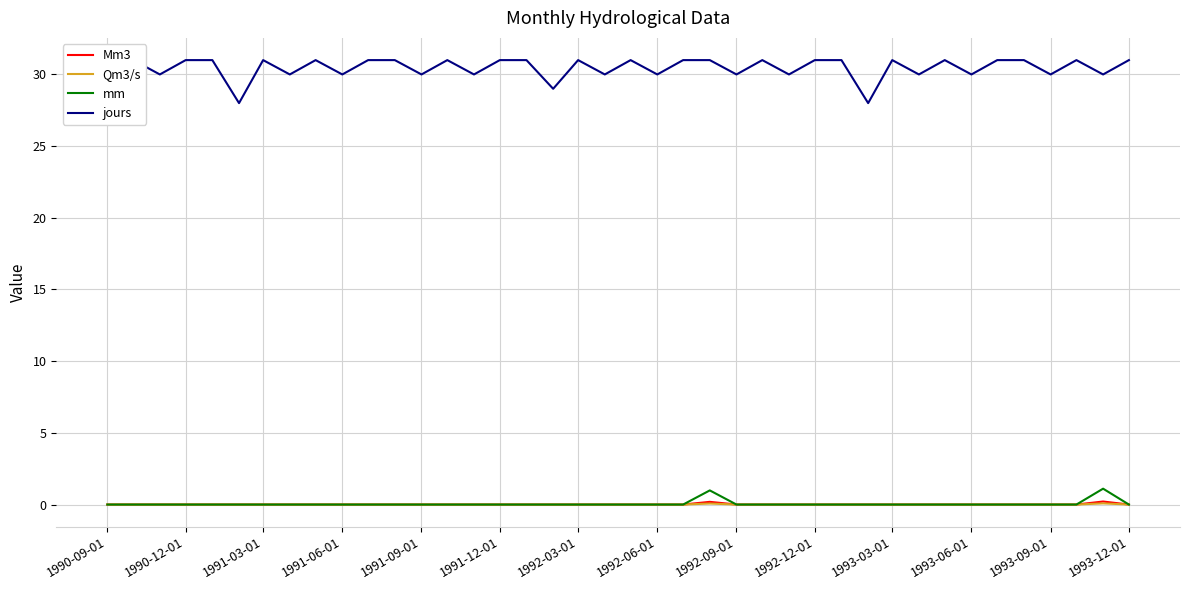

Does the chart display data point markers on the line(s)?

No